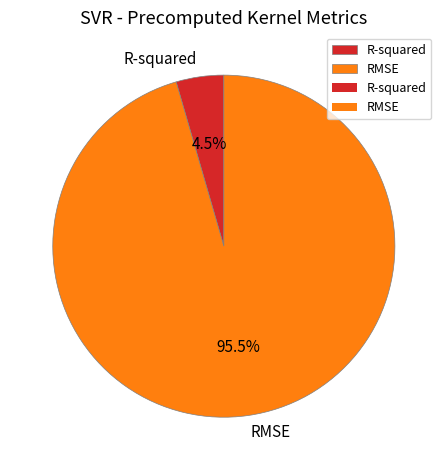

What is the total percentage of R-squared and RMSE?

100.0%